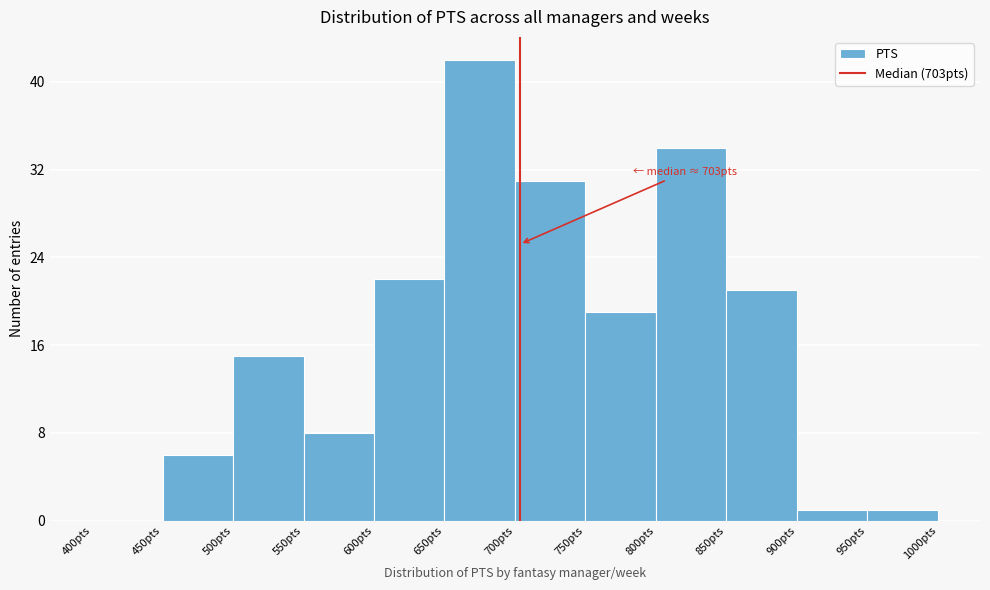

Over which range of the x-axis is the bar tallest?

650 to 700